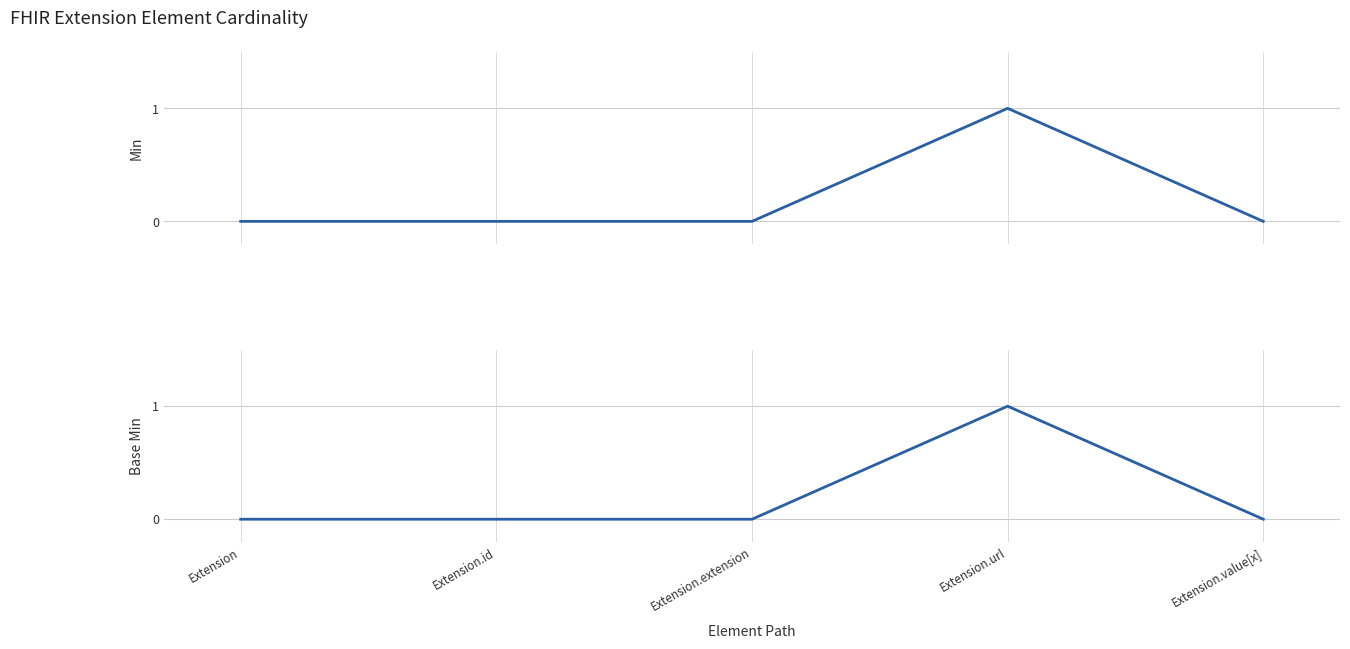

Between Extension and Extension.id, which series saw the biggest shift?

Min